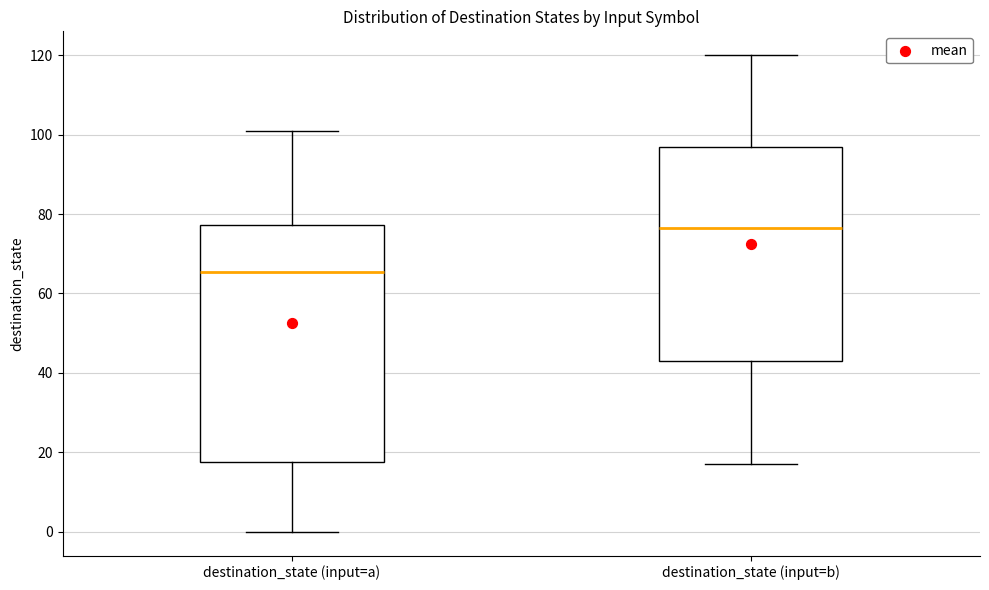

Comparing the boxes themselves (not the whiskers), which one is the tallest?

destination_state (input=a)